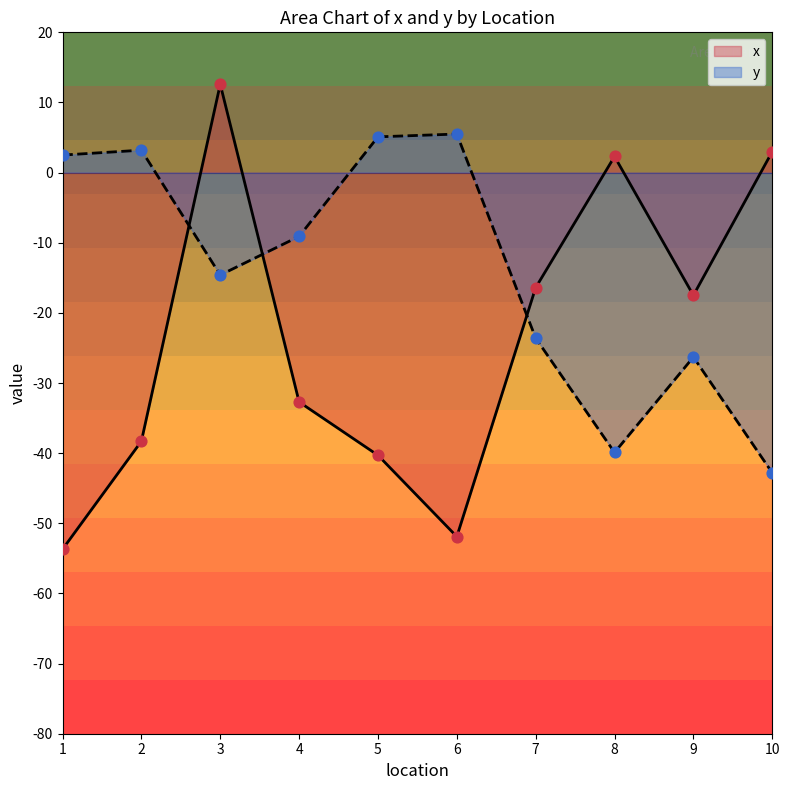

What is the total value across all series at 4?

-41.8